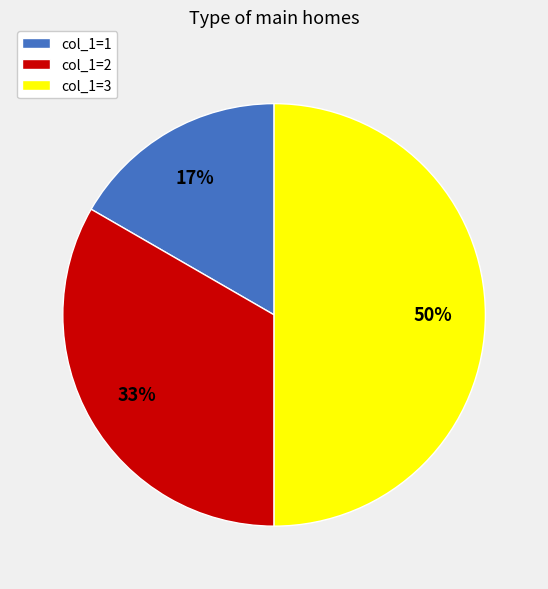

To the nearest percent, what is the difference between the col_1=1 and col_1=3 slice percentages?

33%